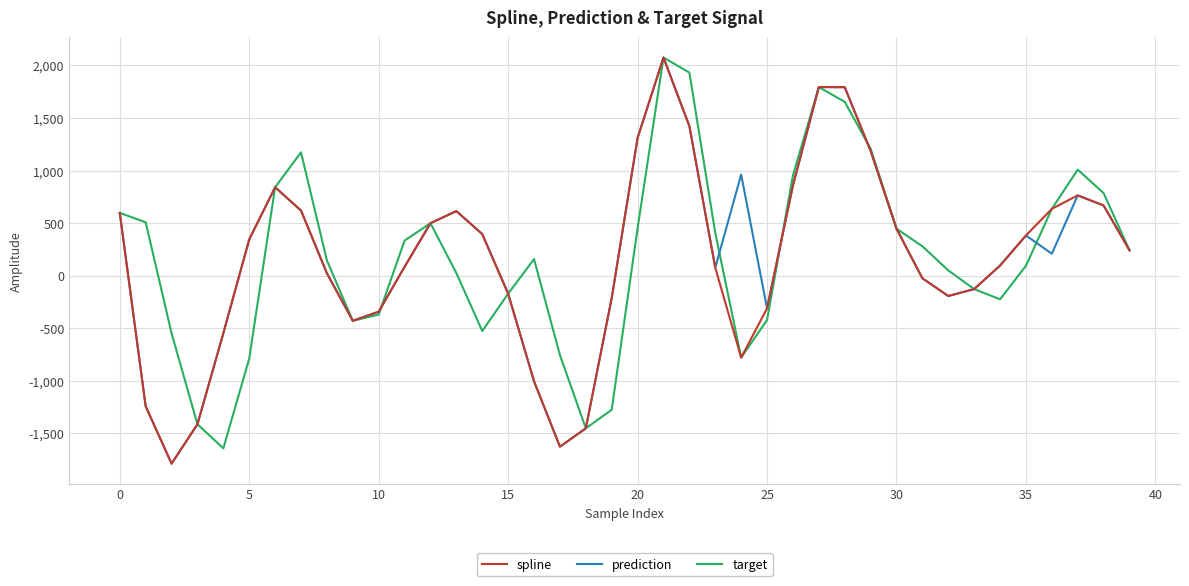

What is the smallest value displayed?

-1787.3